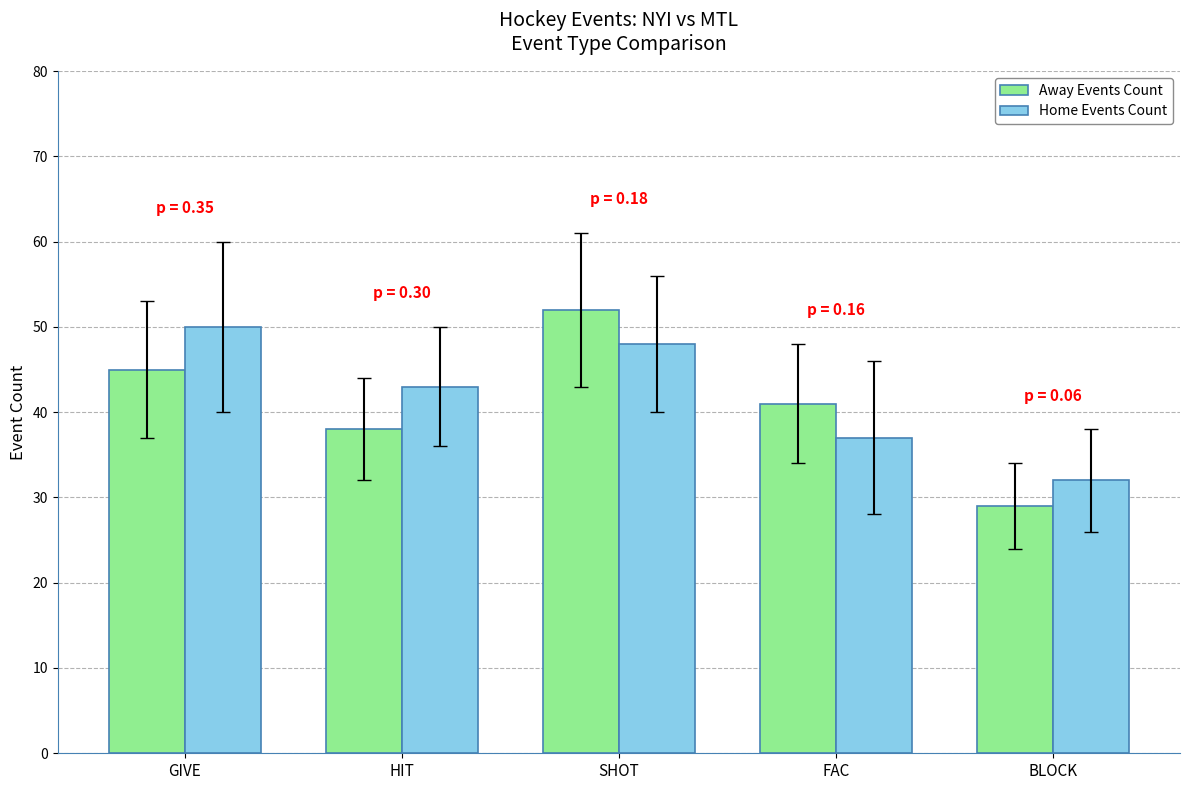

At HIT, list the series in order from largest to smallest.

Home Events Count, Away Events Count